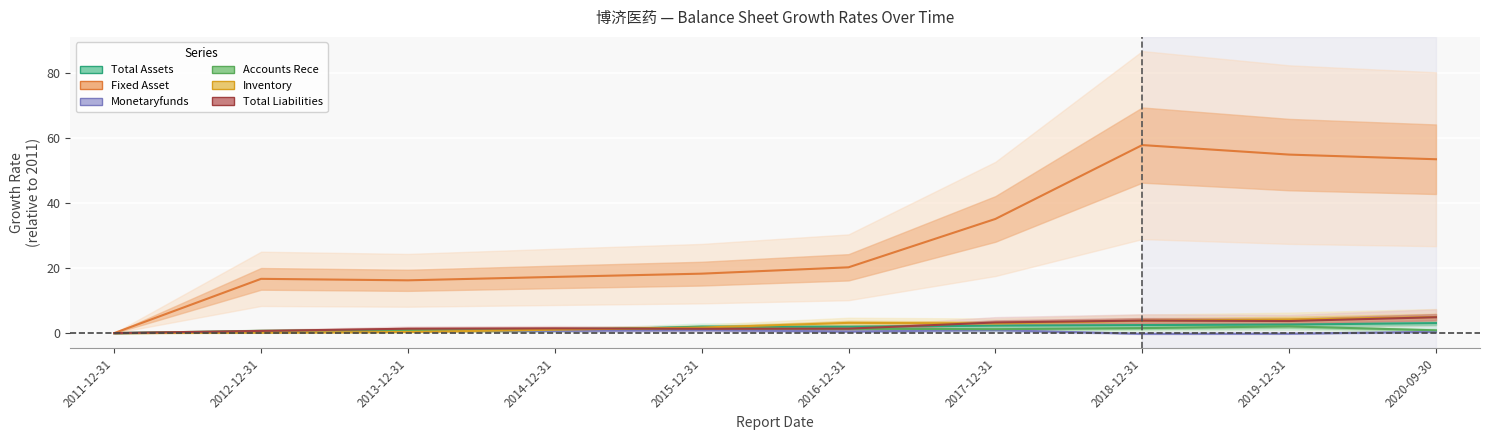

The value of ACCOUNTS_RECE at 2014-12-31 is 1.9. True or false?

False